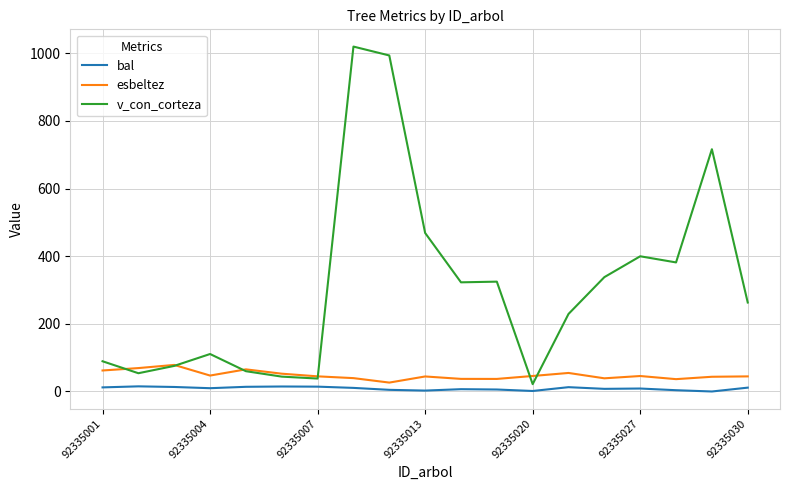

Which series has the largest total across all categories?

v_con_corteza